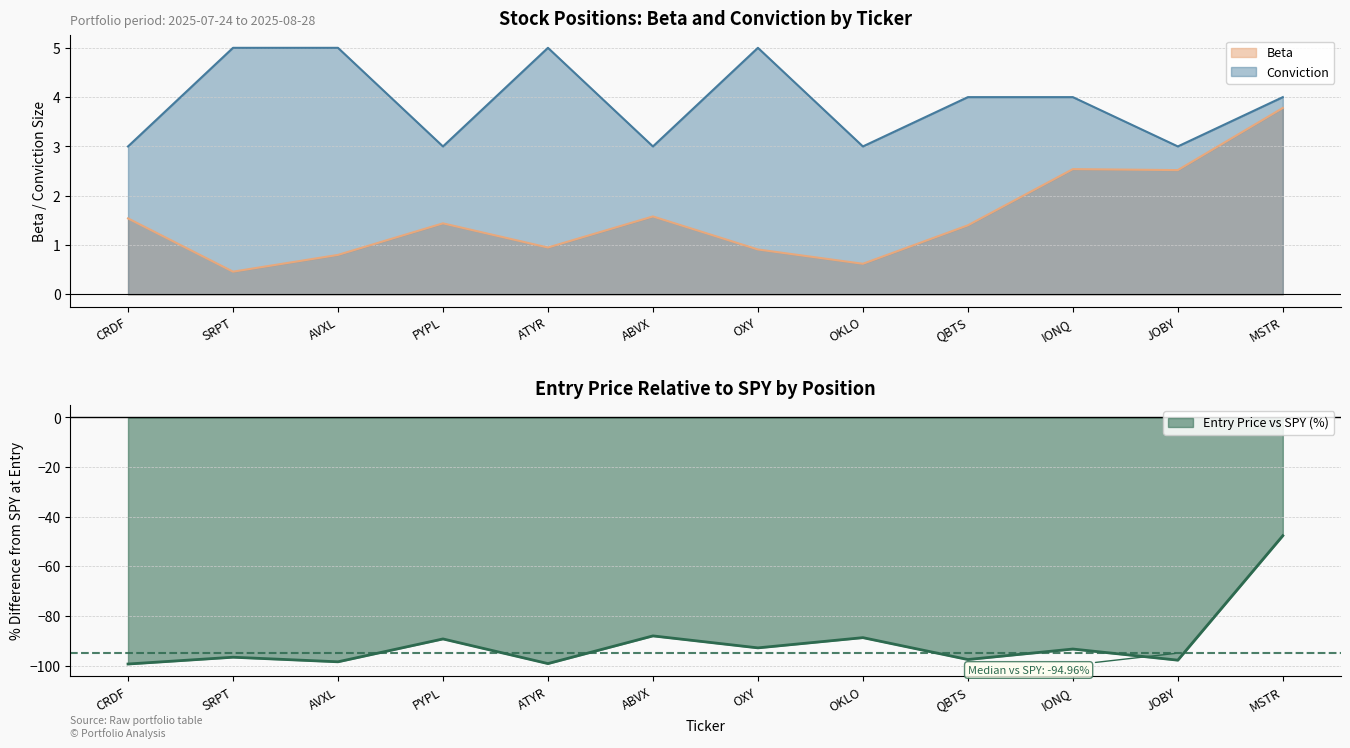

List the series in order of their peak value, highest first.

Conviction, Beta, Entry Price